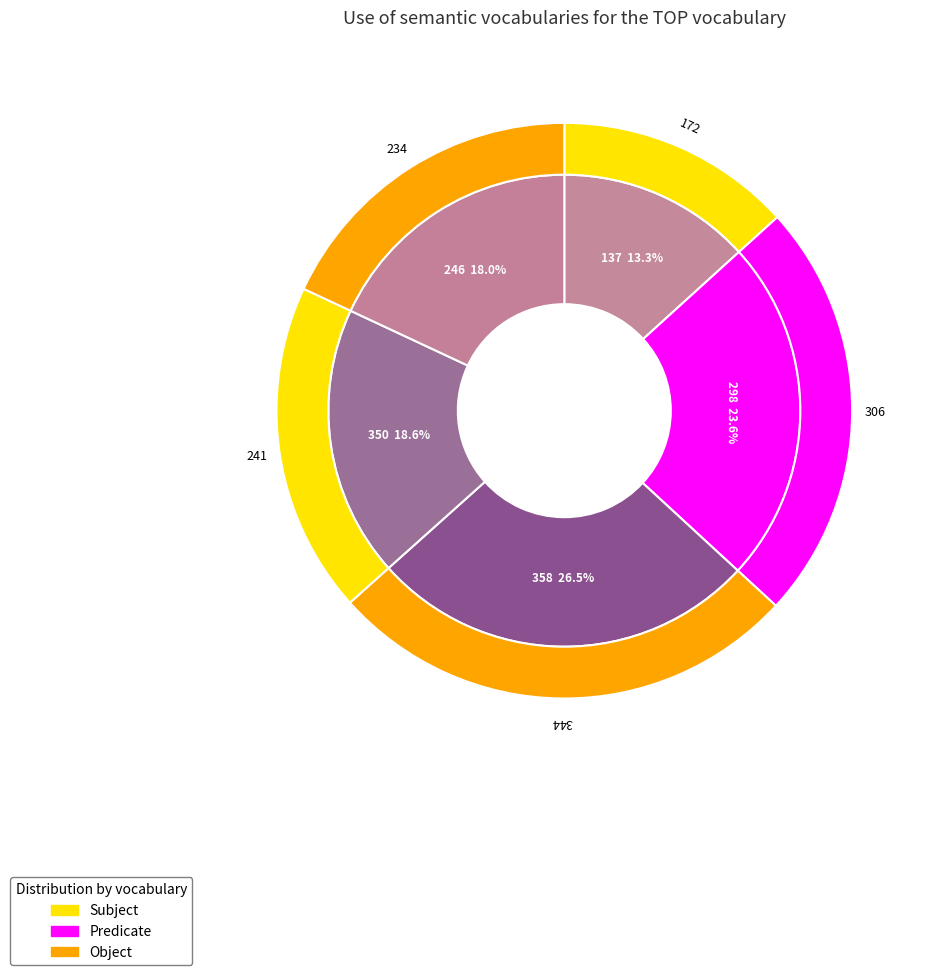

Which category has the smallest portion of the pie?

137